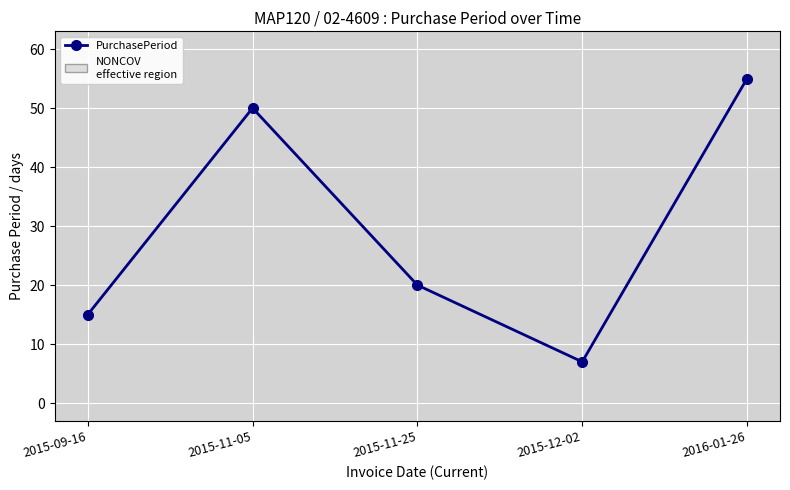

Rank the categories by value from highest to lowest.

2016-01-26, 2015-11-05, 2015-11-25, 2015-09-16, 2015-12-02